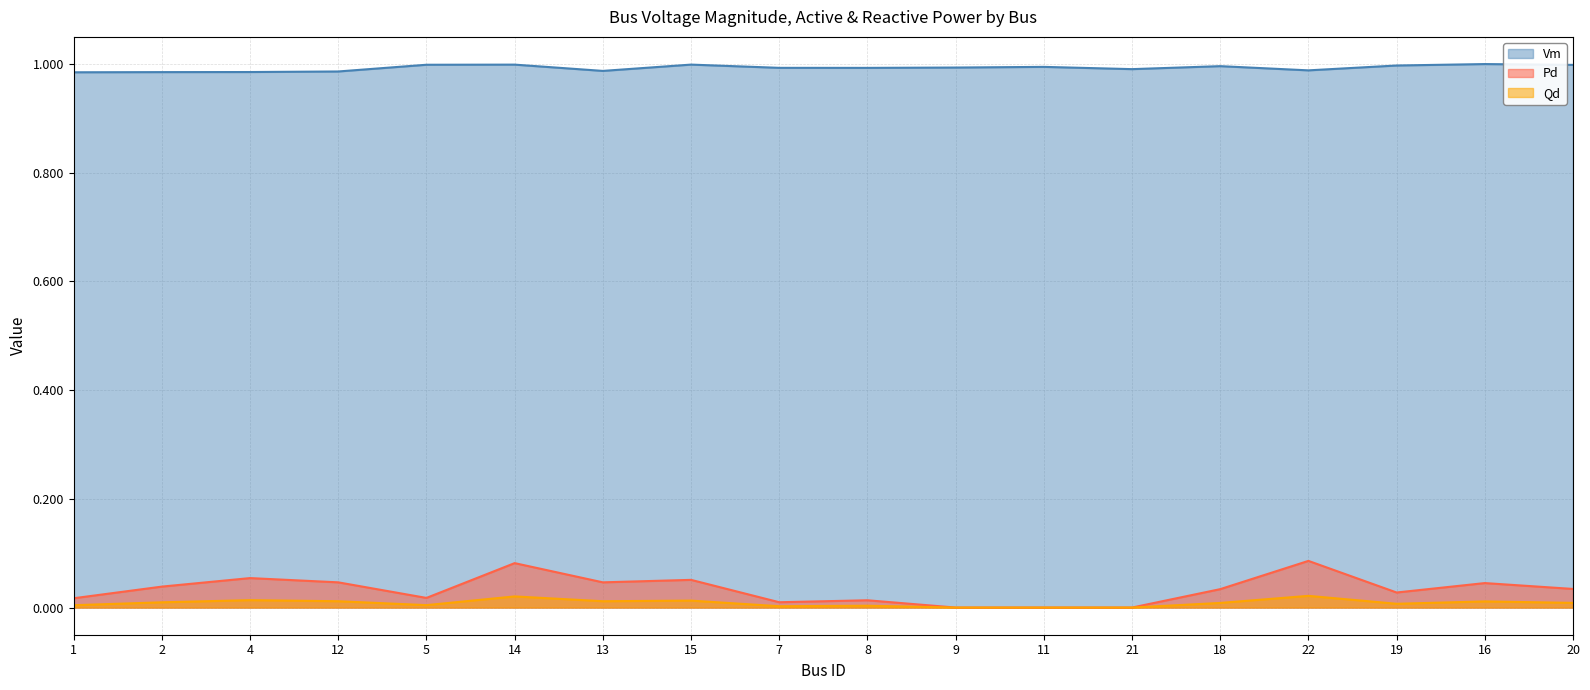

In Vm, how many points are higher than both neighbors (excluding endpoints)?

5